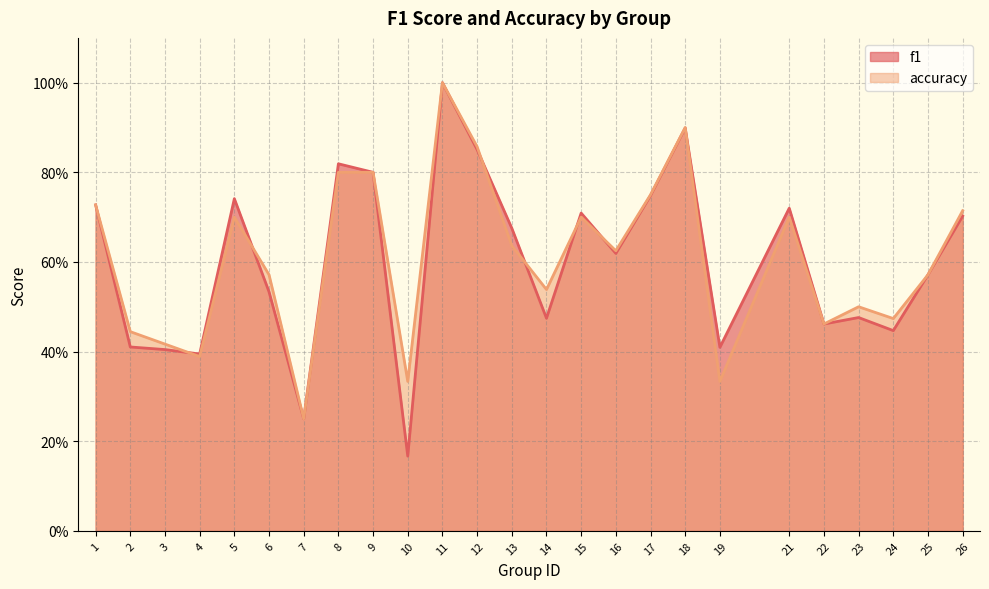

Where do accuracy and f1 first cross each other?

3 and 4